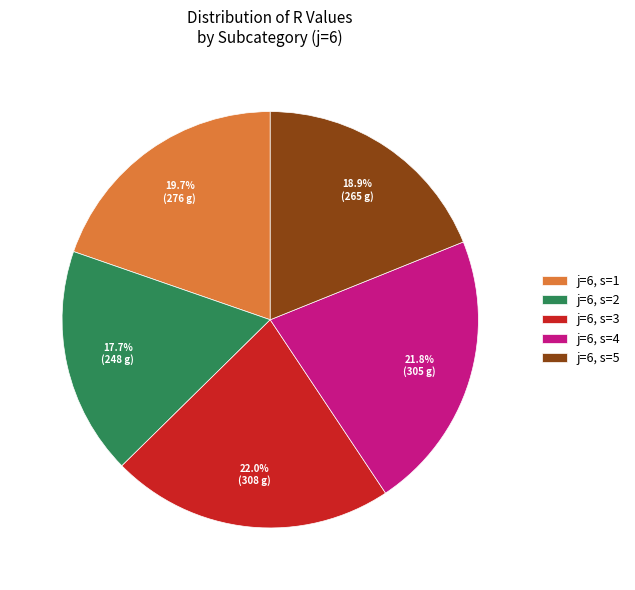

True or false: j=6, s=4 accounts for 22% of the total.

True